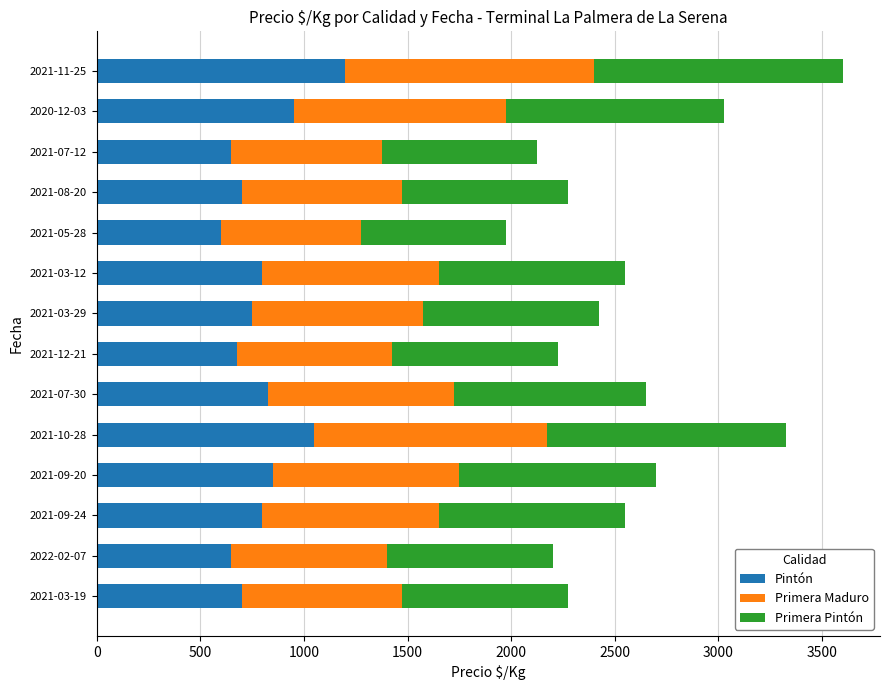

At which category is the sum across all series the highest?

2021-11-25